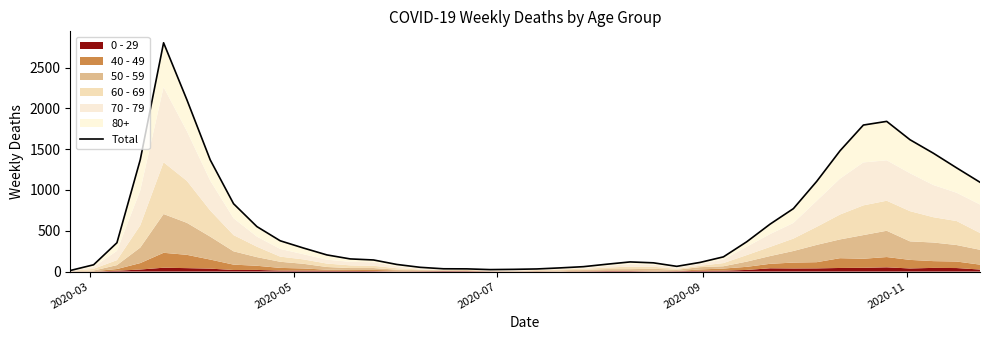

Does the chart have visible grid lines?

No